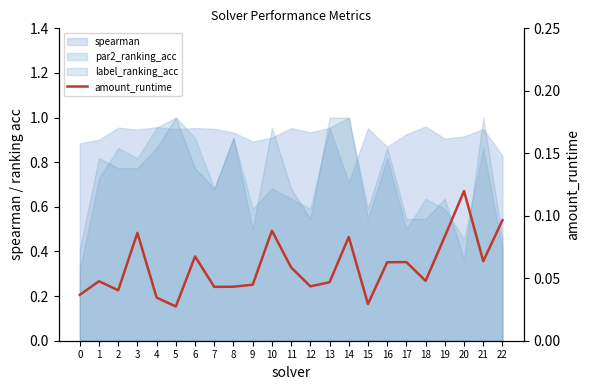

What is the value of the 22nd point from the left?

0.1